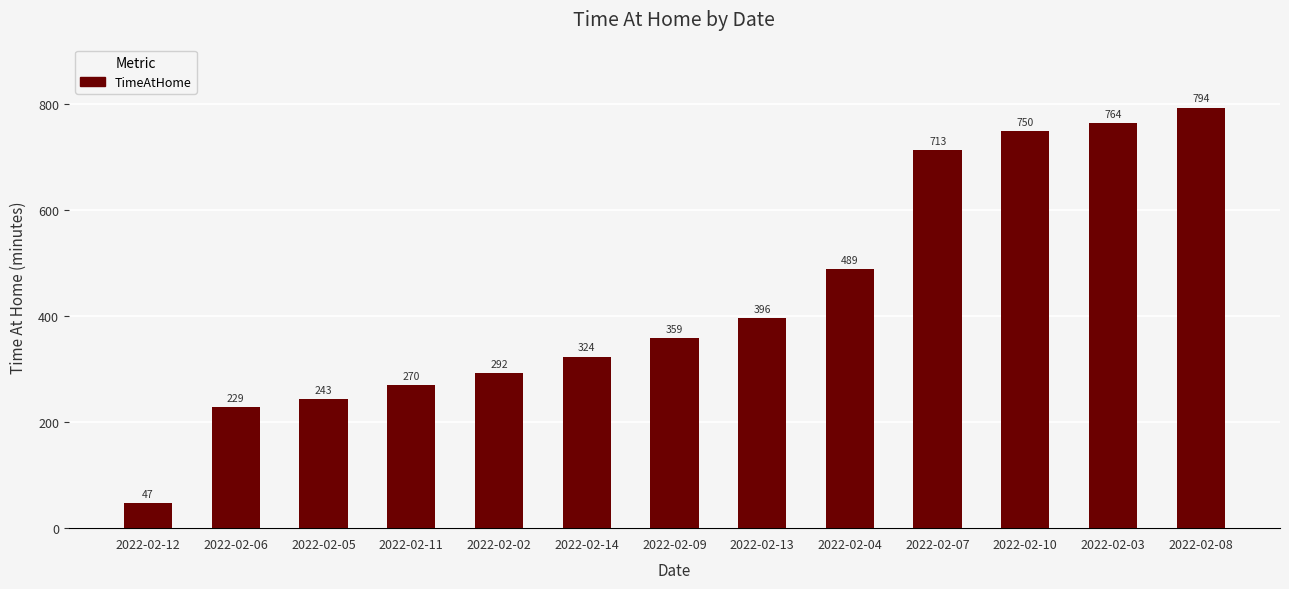

Reading left to right, list all the values displayed in this chart.

47	229	243	270	292	324	359	396	489	713	750	764	794